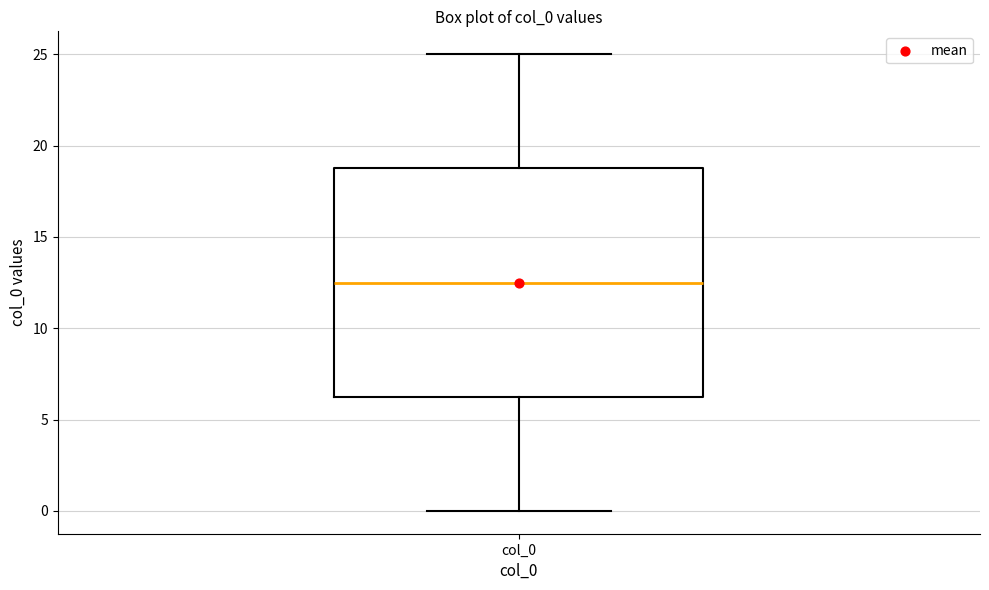

Read this box plot against the y-axis: the position of the median line, the range covered by the box, and the ends of both whiskers. The values are not printed on the chart, so give them approximately, as read against the axis.

median 12.5, box 6.5 to 19.0, whiskers 0.0 to 25.0